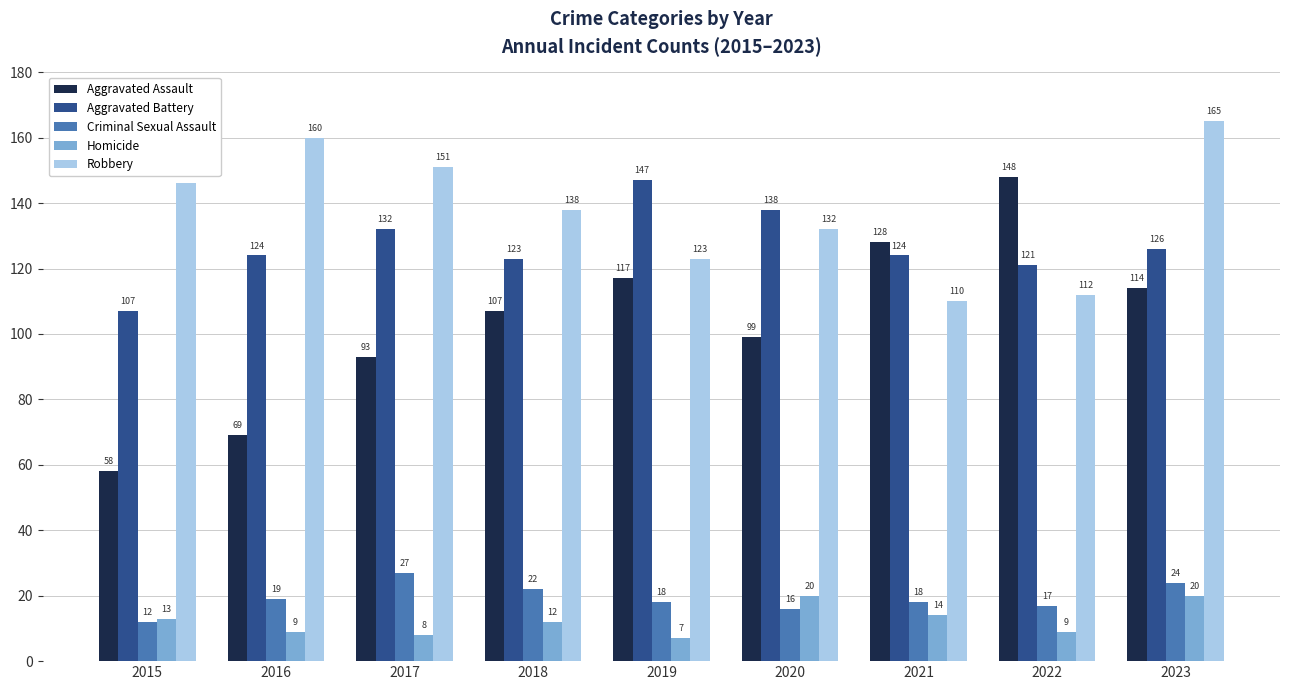

How many data points does each series have?

9